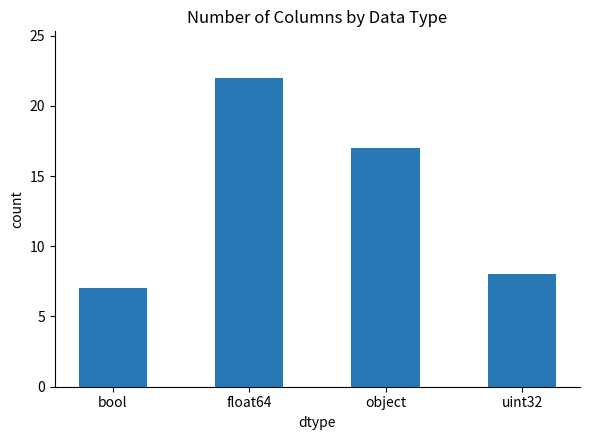

True or false: the data shows 22 at float64.

True